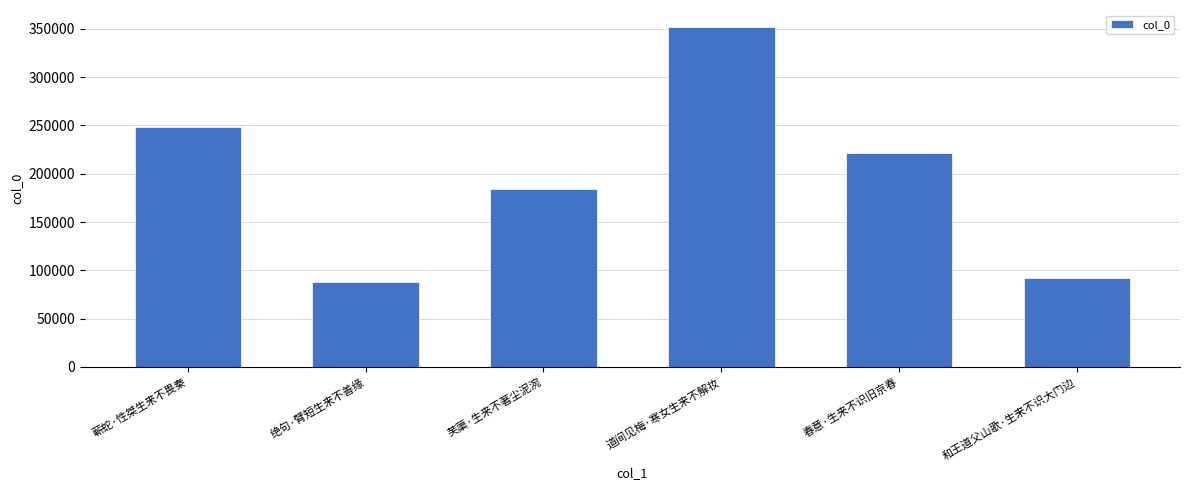

What is the change in value from 绝句·臂短生来不善缘 to 芙蕖·生来不著尘泥涴?

+95970